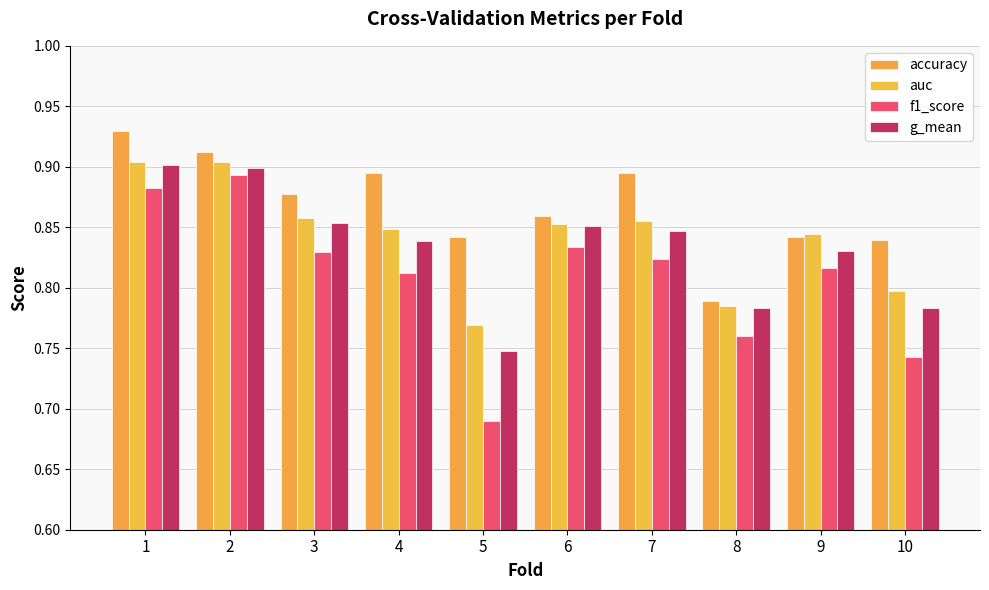

How many bars are there in total?

40